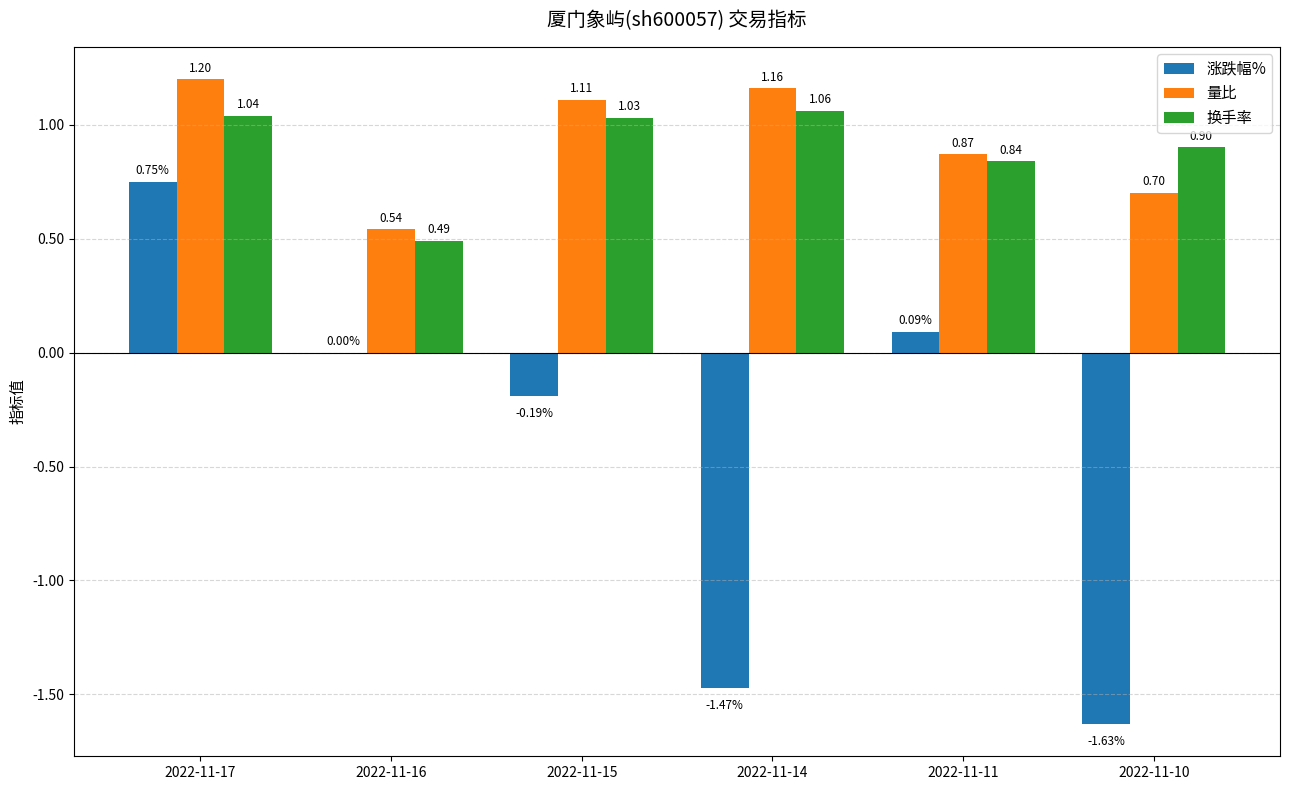

Between 2022-11-14 and 2022-11-11, which series saw the biggest shift?

涨跌幅%